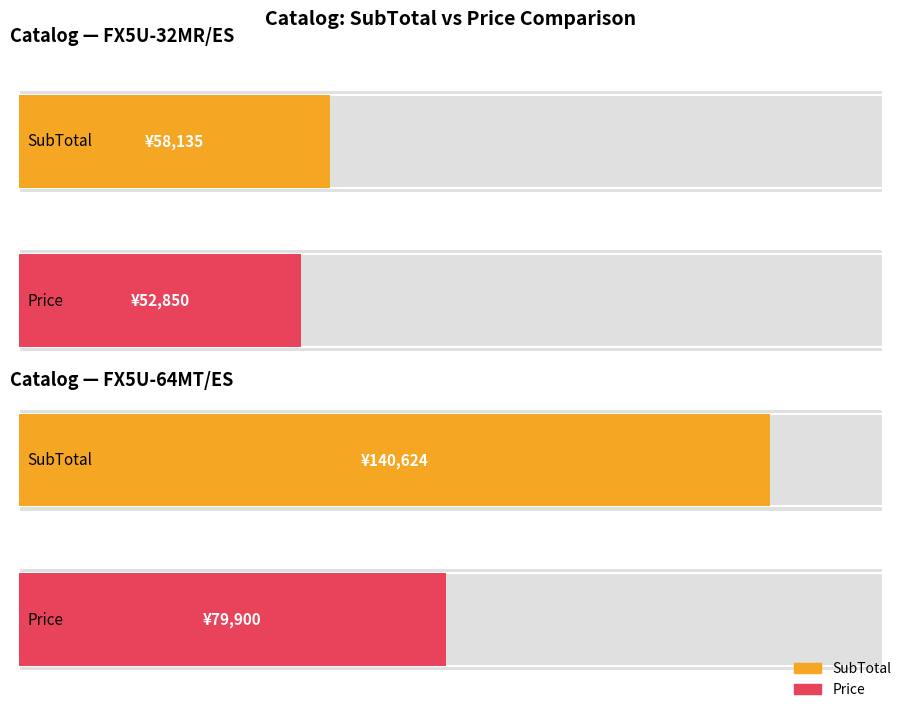

List the series in order of their overall mean, highest first.

SubTotal, Price